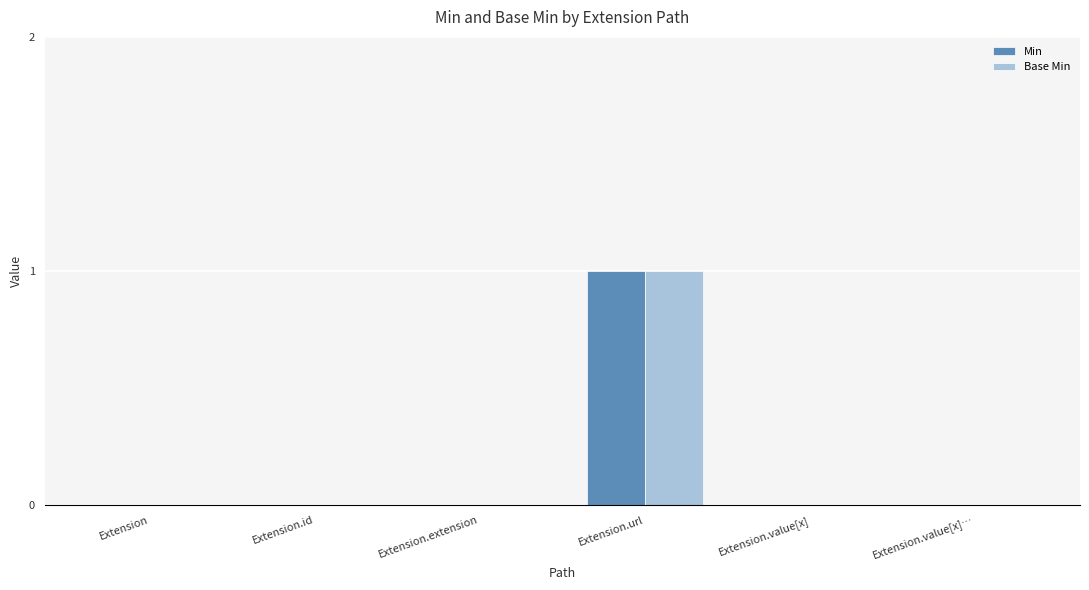

Is the value of Min at Extension.url greater than the value of Base Min at Extension.id?

Yes